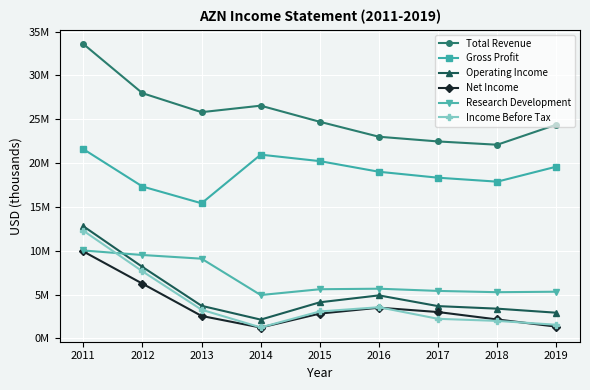

True or false: Gross Profit and Total Revenue intersect in this chart.

False